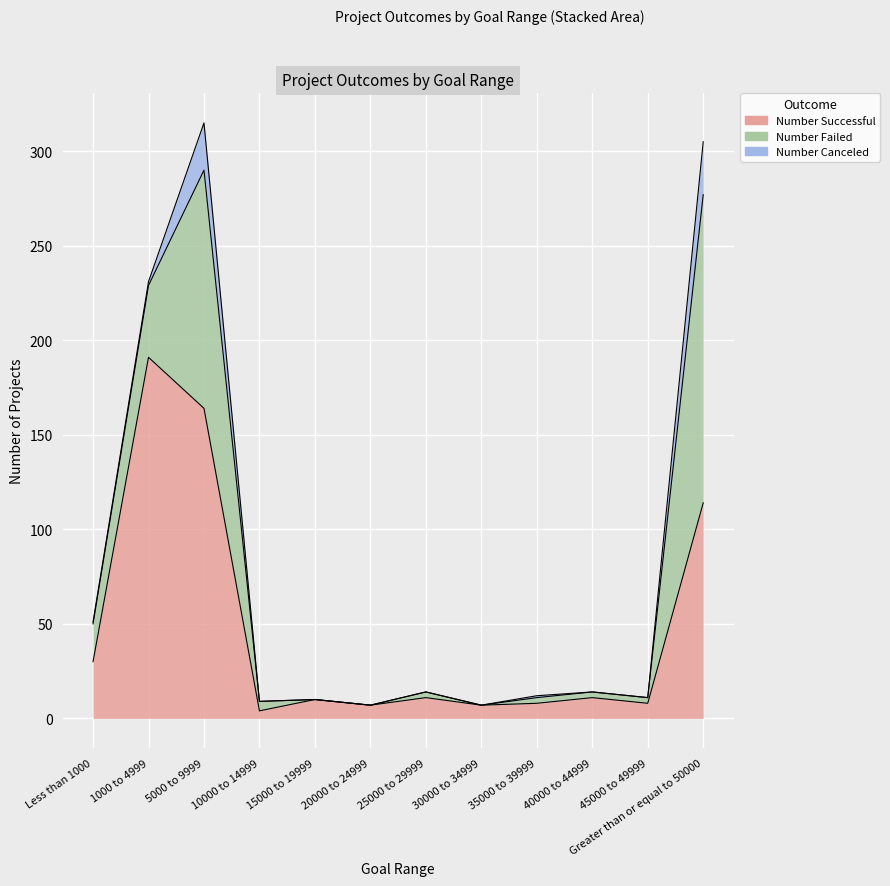

Which series has the largest total across all categories?

Number Successful